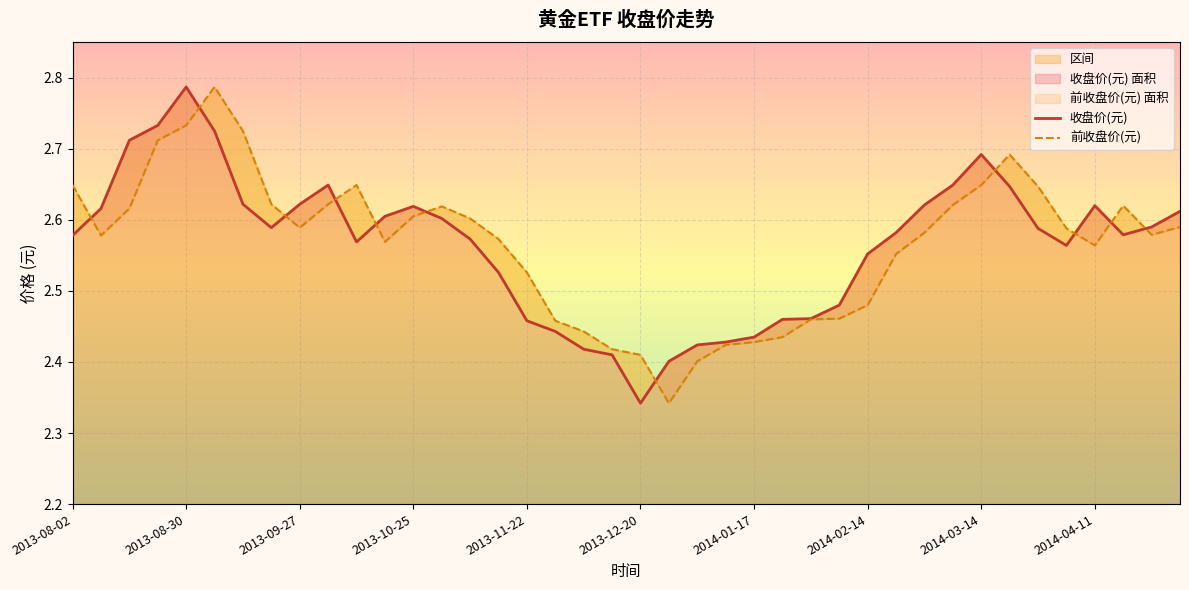

How many lines are shown in the chart?

2